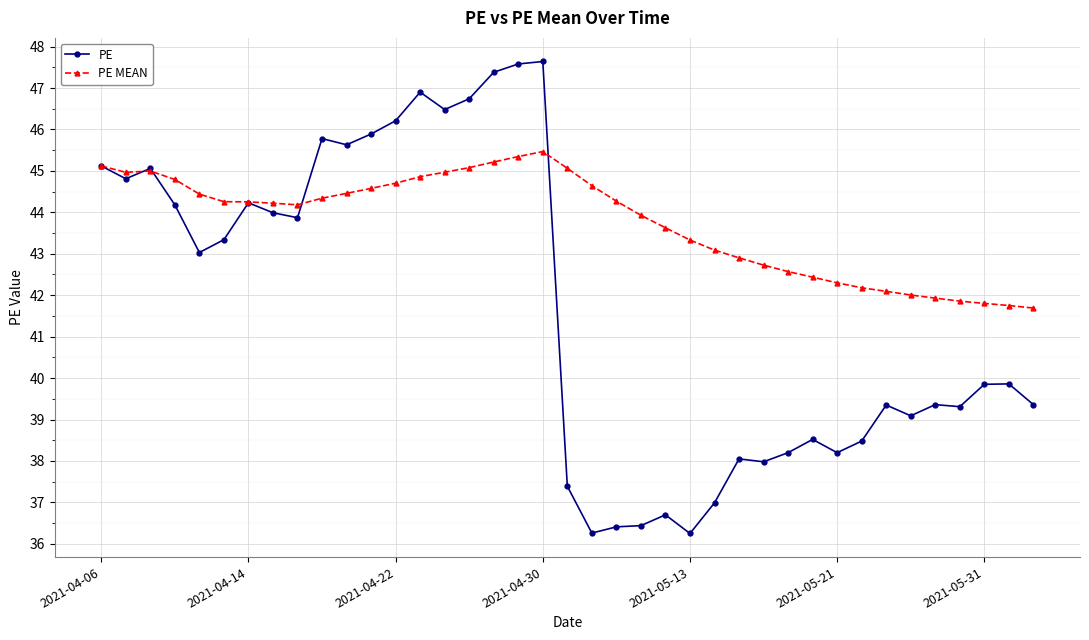

How many lines are shown in the chart?

2